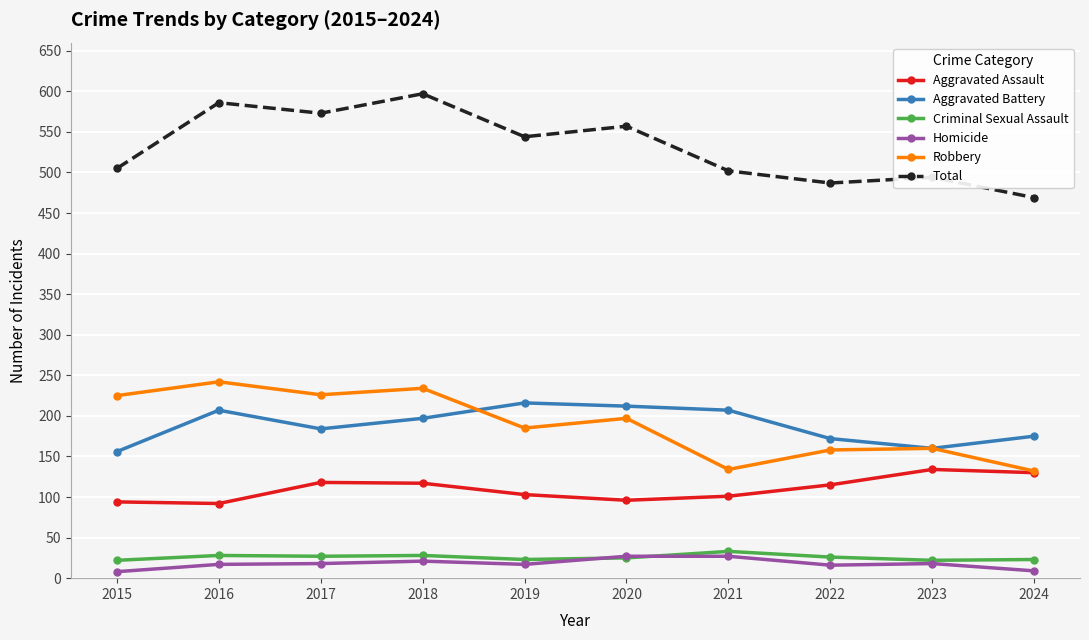

Is the value of Aggravated Battery at 2022 greater than the value of Robbery at 2015?

No